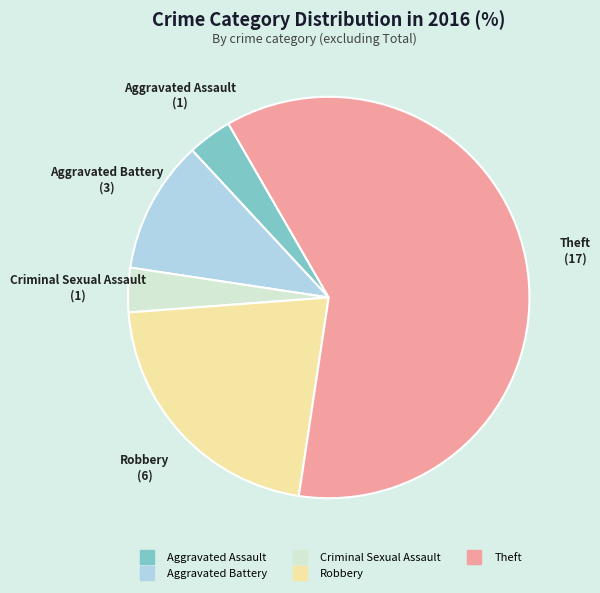

How many segments does this pie chart have?

5